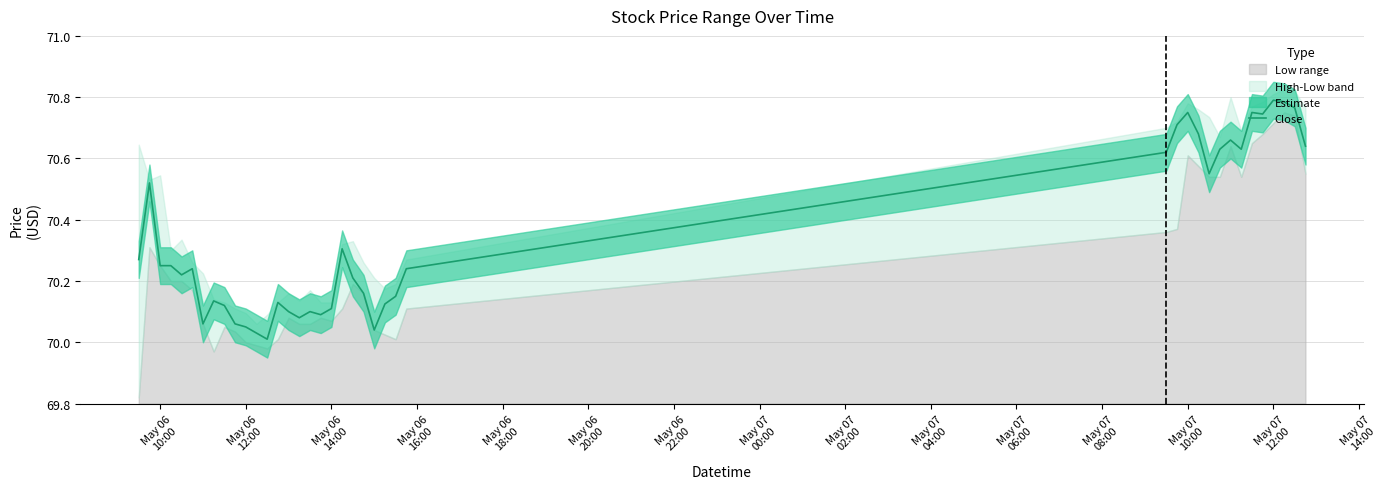

True or false: there are more than 2 points higher than both neighbors.

True